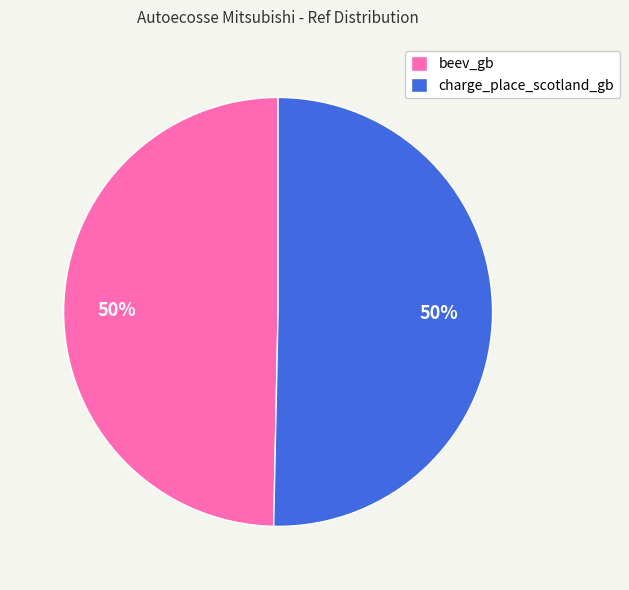

Is the sum of charge_place_scotland_gb and beev_gb greater than half?

Yes